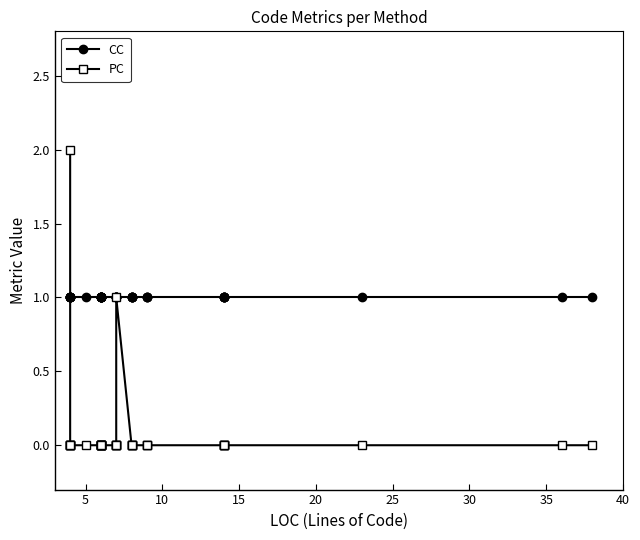

True or false: PC has more than 2 points higher than both neighbors.

False